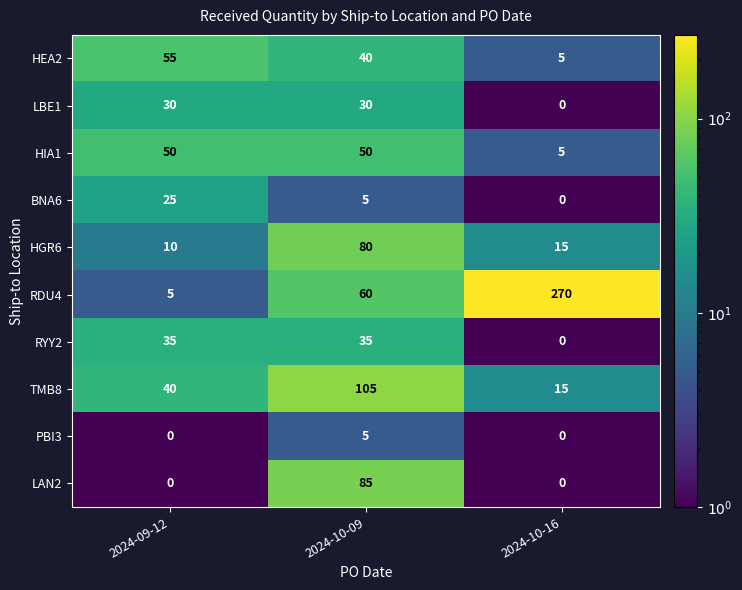

Read the HGR6 value at 2024-09-12.

10